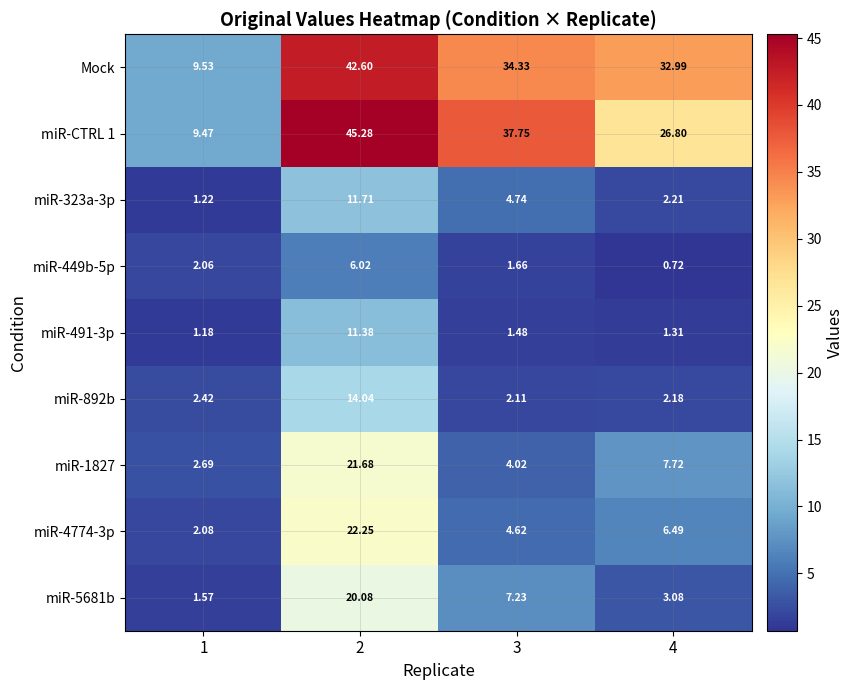

Which series has the largest total across all categories?

Mock